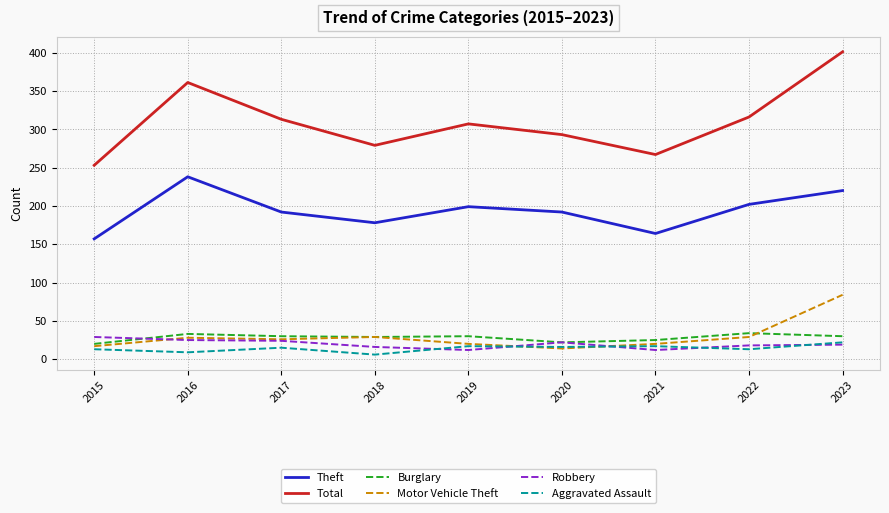

What is the difference between the highest and lowest values at 2019?

295